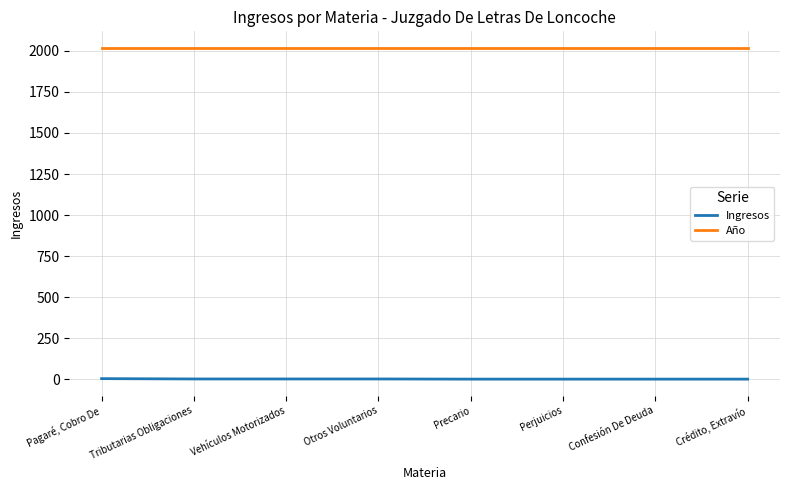

Does the chart display data point markers on the line(s)?

No